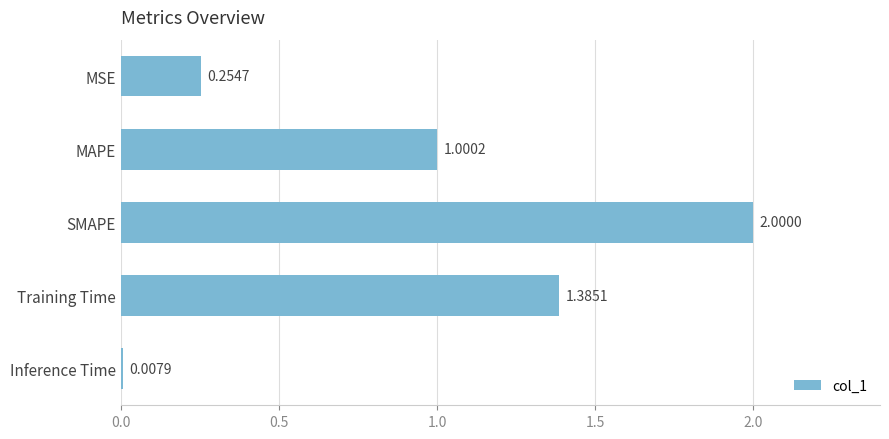

What is the label of the 4th bar from the bottom?

MAPE